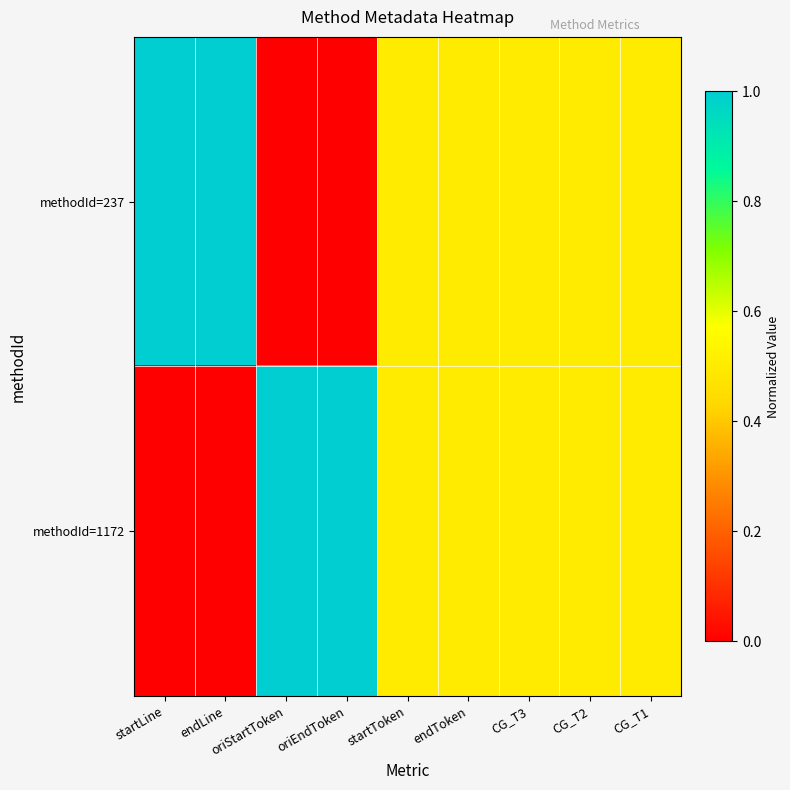

Which series has the largest total across all categories?

methodId=237